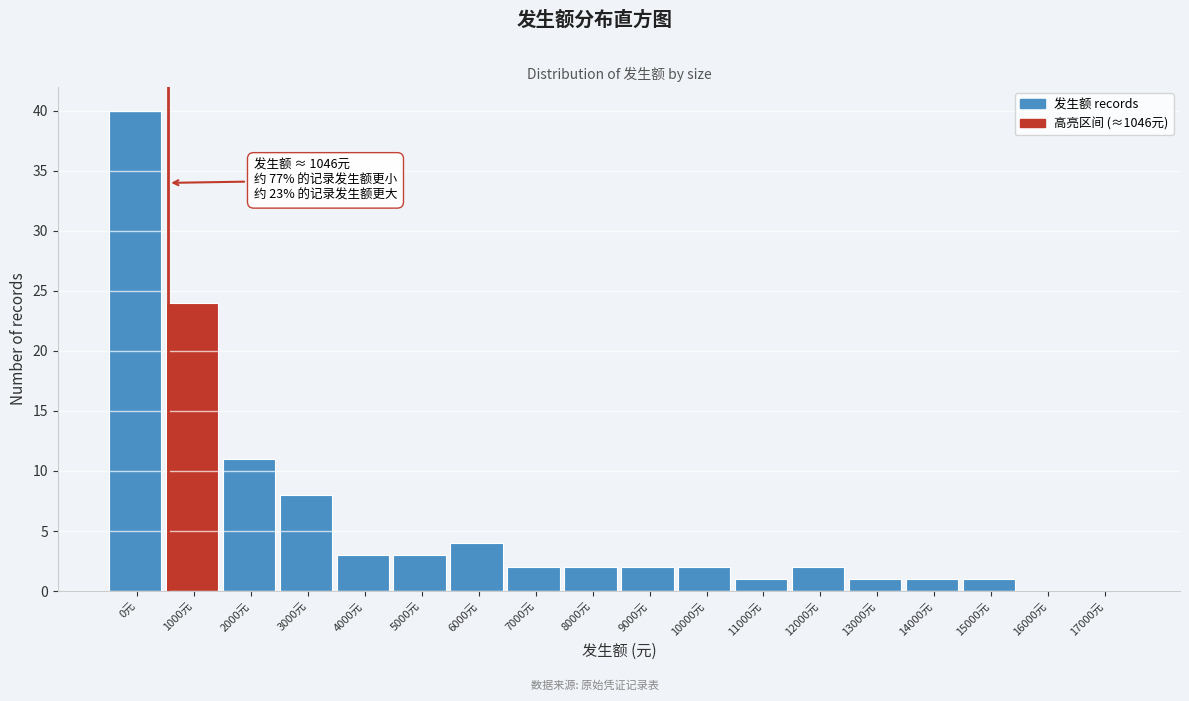

Reading left to right, list all the values displayed in this chart.

0元=40	1000元=24	2000元=11	3000元=8	4000元=3	5000元=3	6000元=4	7000元=2	8000元=2	9000元=2	10000元=2	11000元=1	12000元=2	13000元=1	14000元=1	15000元=1	16000元=0	17000元=0